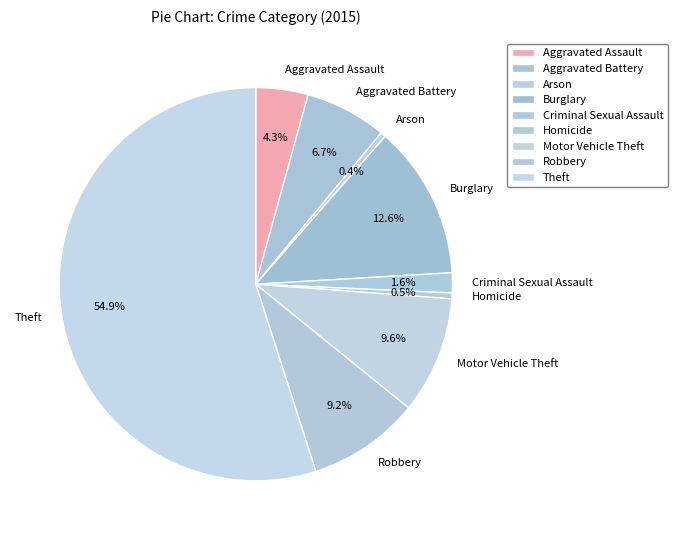

Is it true that Aggravated Assault is 4% of the pie?

True